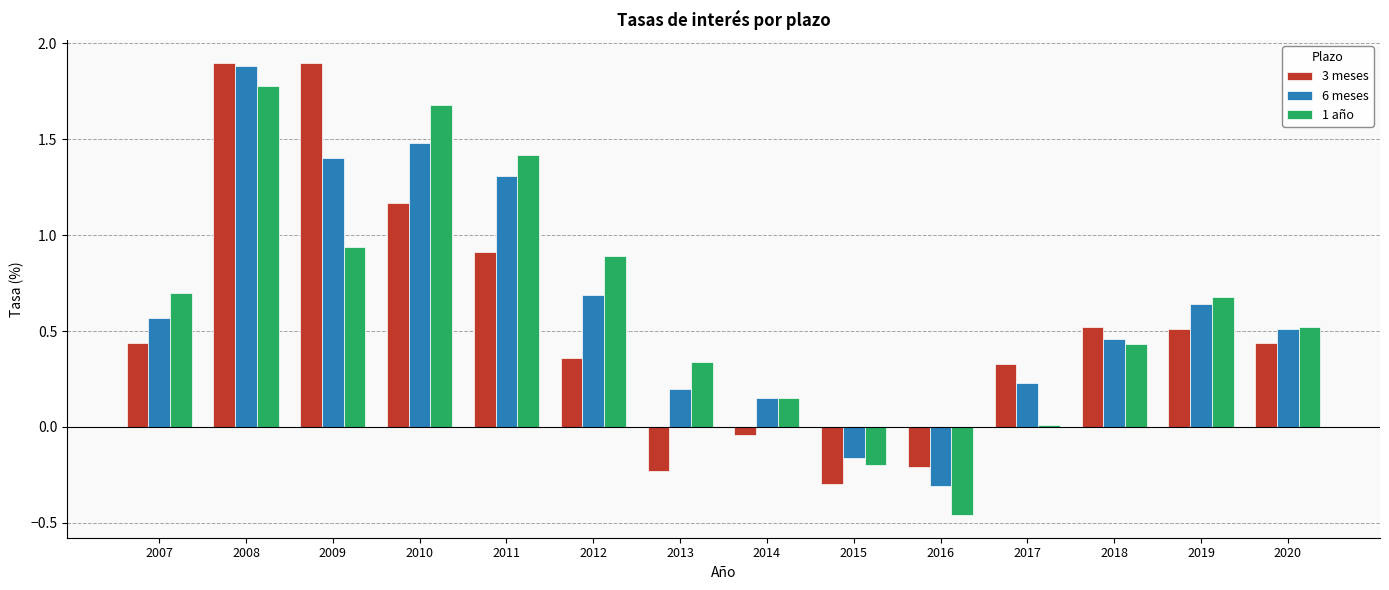

What is the minimum value for 3 meses?

-0.3